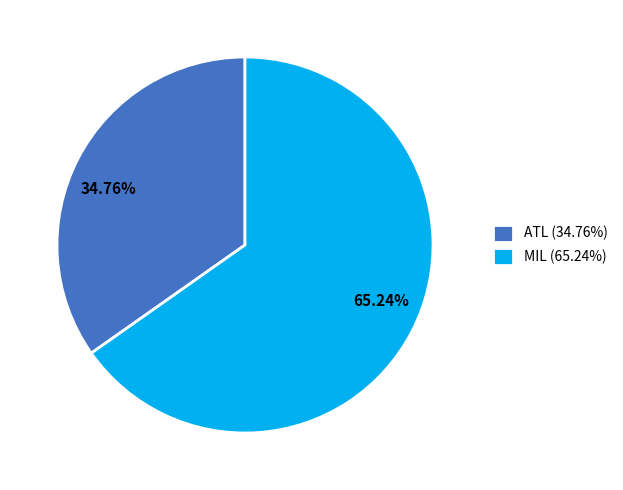

Which has a higher value, 65.24% or 34.76%?

65.24%